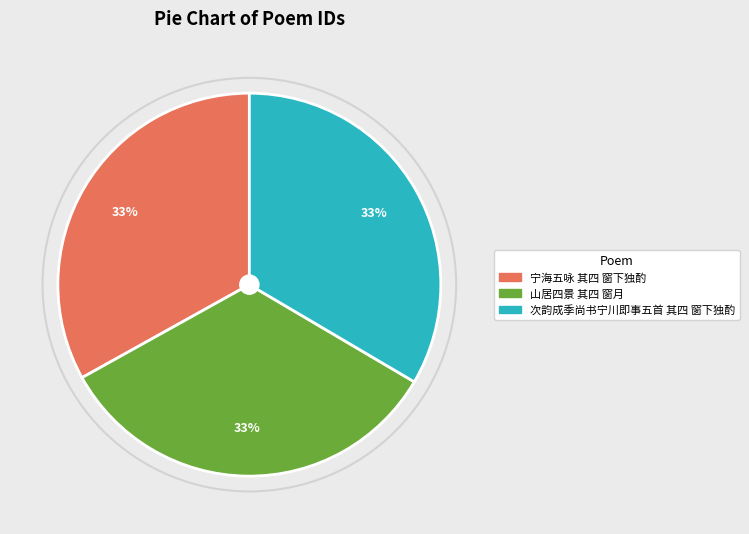

Count the number of slices in the pie.

3